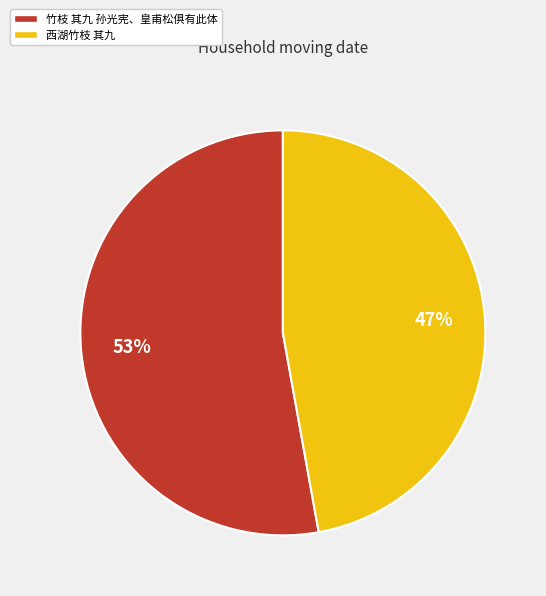

What is the ratio of the value at 竹枝 其九 孙光宪、皇甫松俱有此体 to the value at 西湖竹枝 其九?

1.1